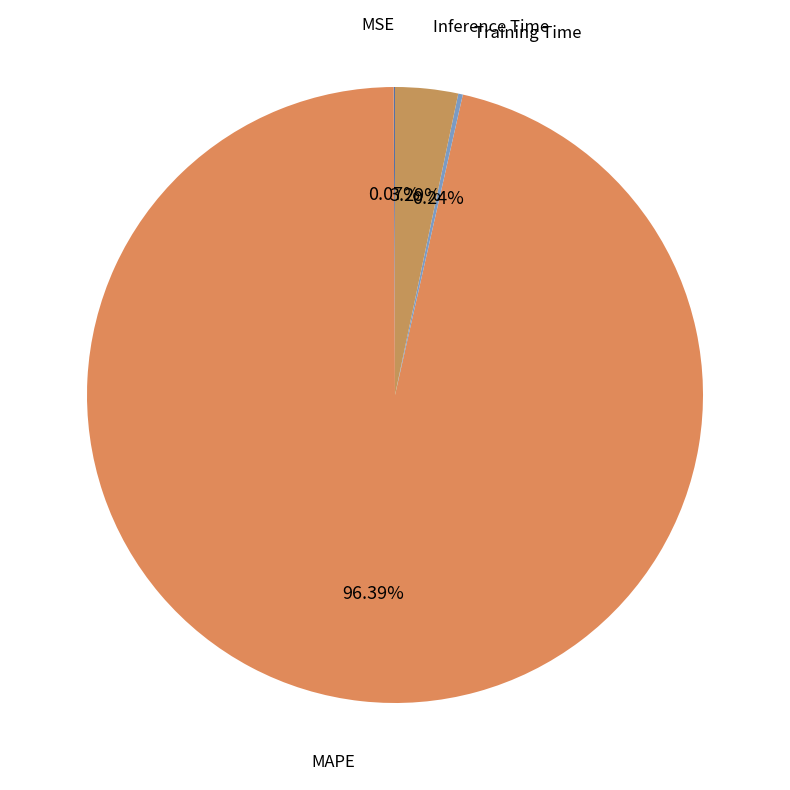

Rank the categories by value from lowest to highest.

MSE, Training Time, Inference Time, MAPE